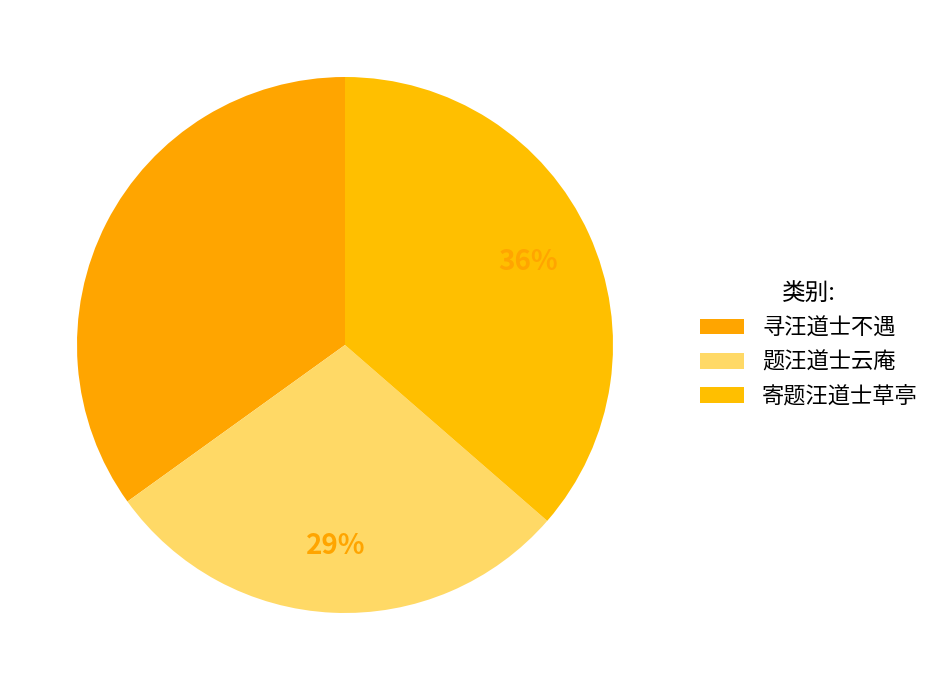

Is it true that 寻汪道士不遇 is 1% of the pie?

False